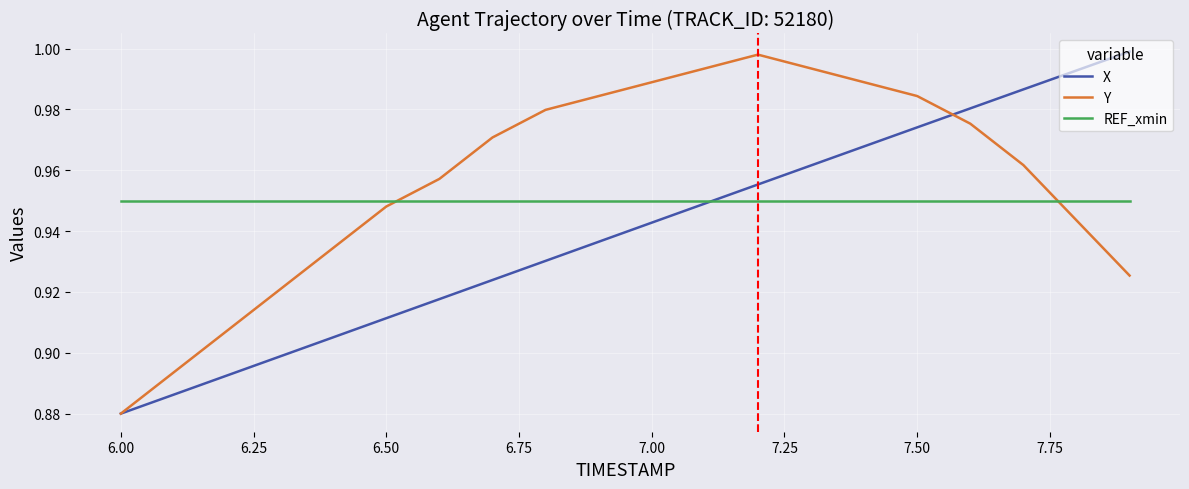

At how many categories does at least one series exceed 0?

20